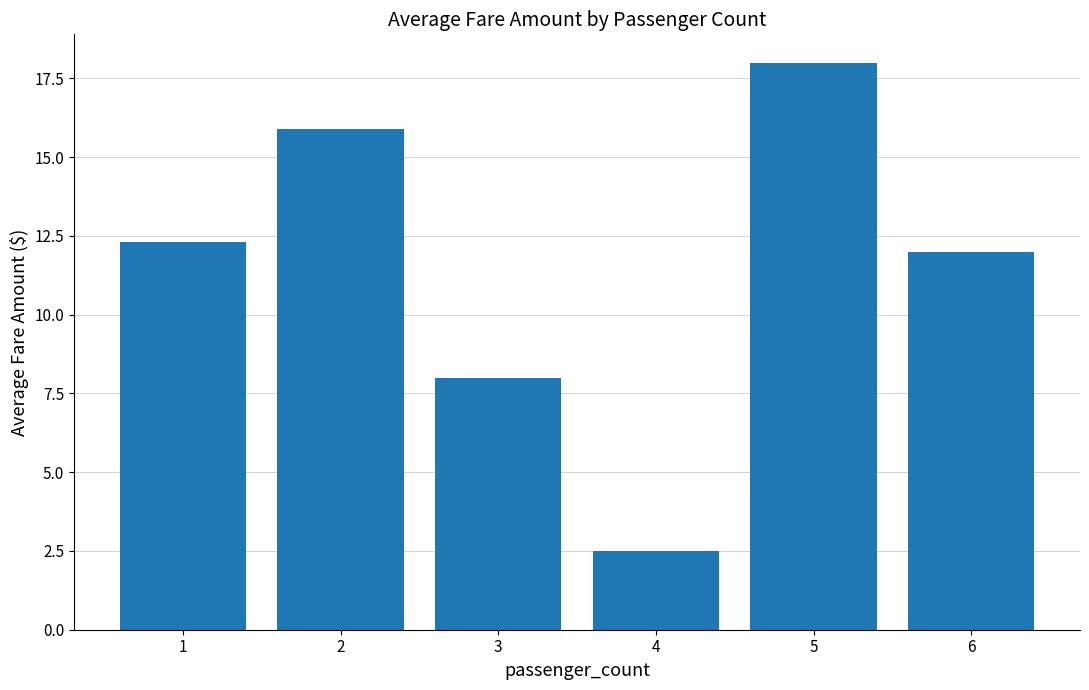

Approximately how many times larger is the value at 5 compared to 4?

7.2